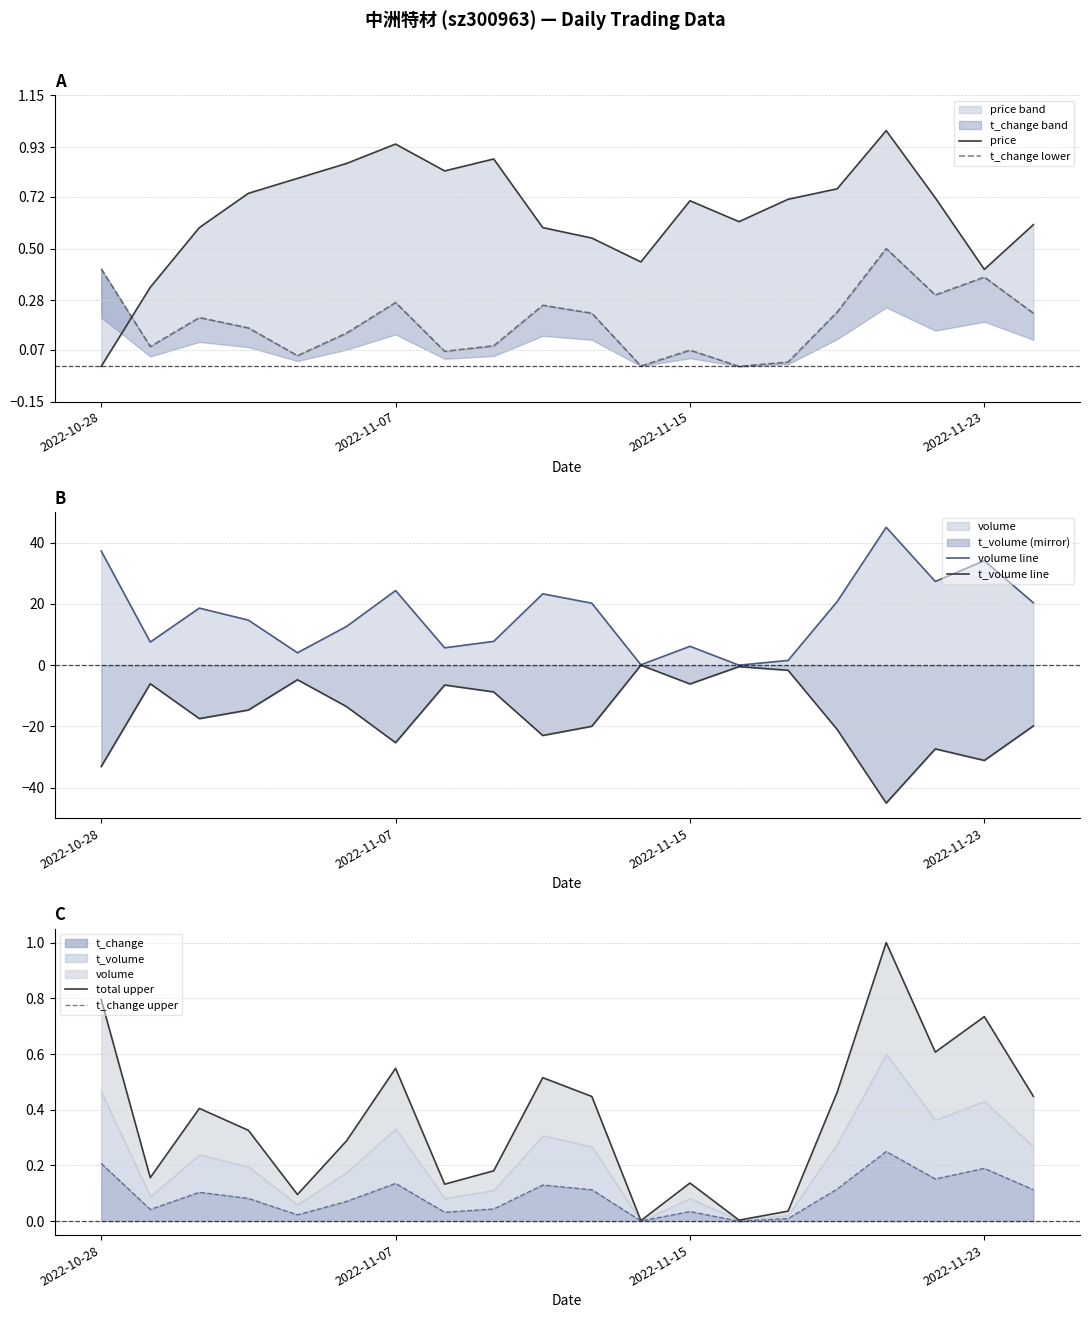

True or false: total upper has more than 2 interior local peaks.

True